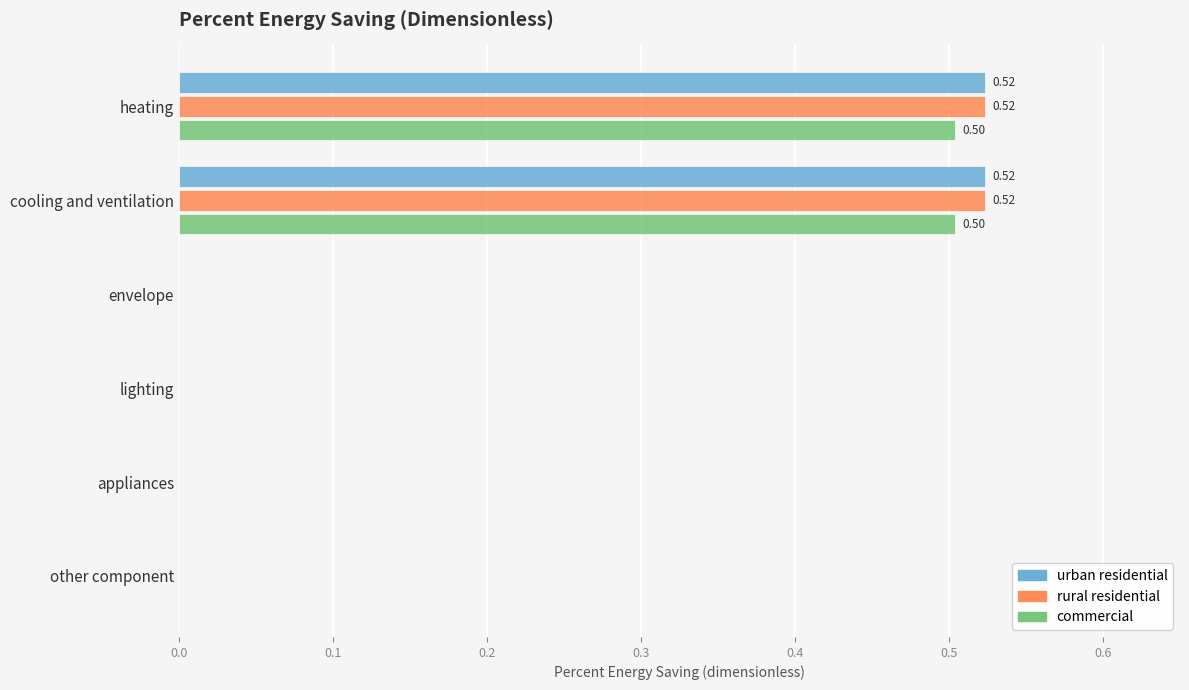

What is the sum of all urban residential values?

1.0